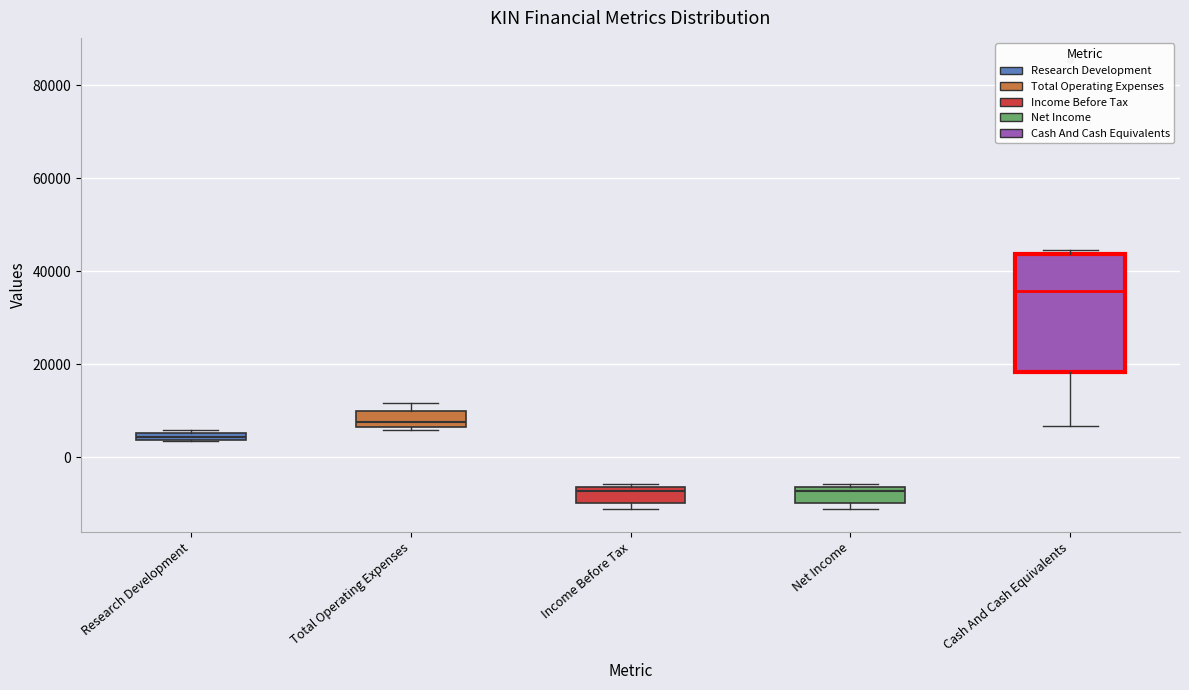

Where is the upper edge of the box for Income Before Tax on the y-axis? The values are not printed on the chart, so give them approximately, as read against the axis.

-6000